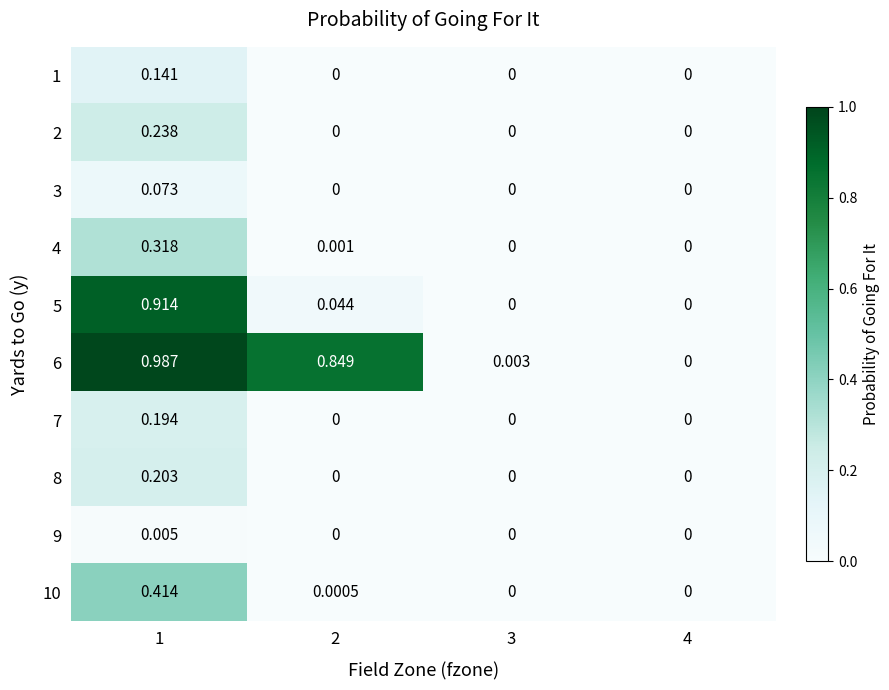

Is the value of 3 at 4 greater than the value of 10 at 2?

No